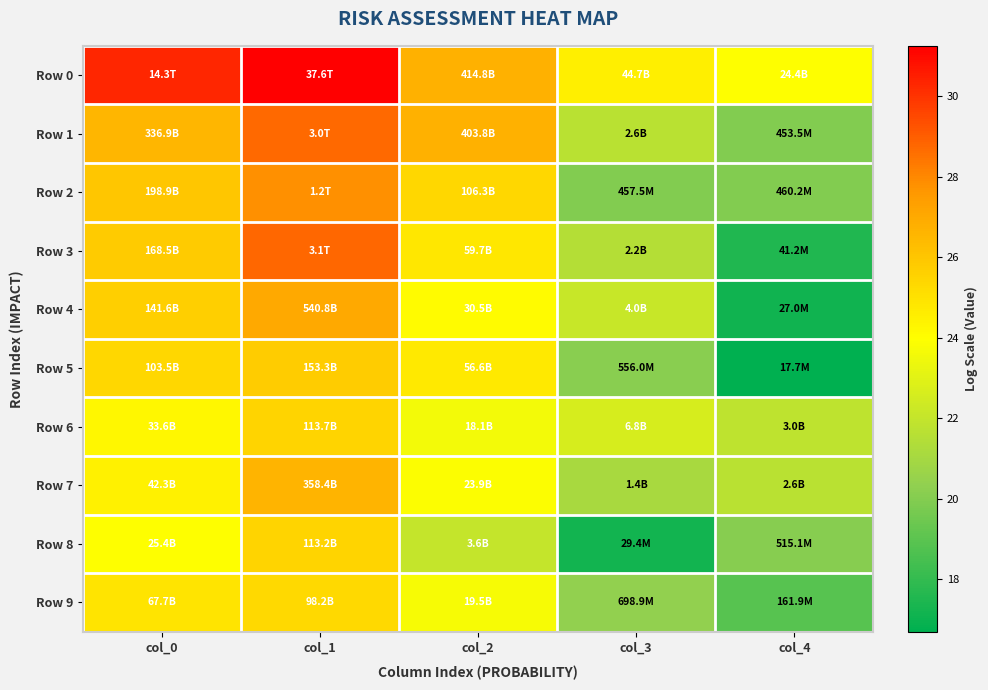

What is the total value across all series at col_3?

211.2